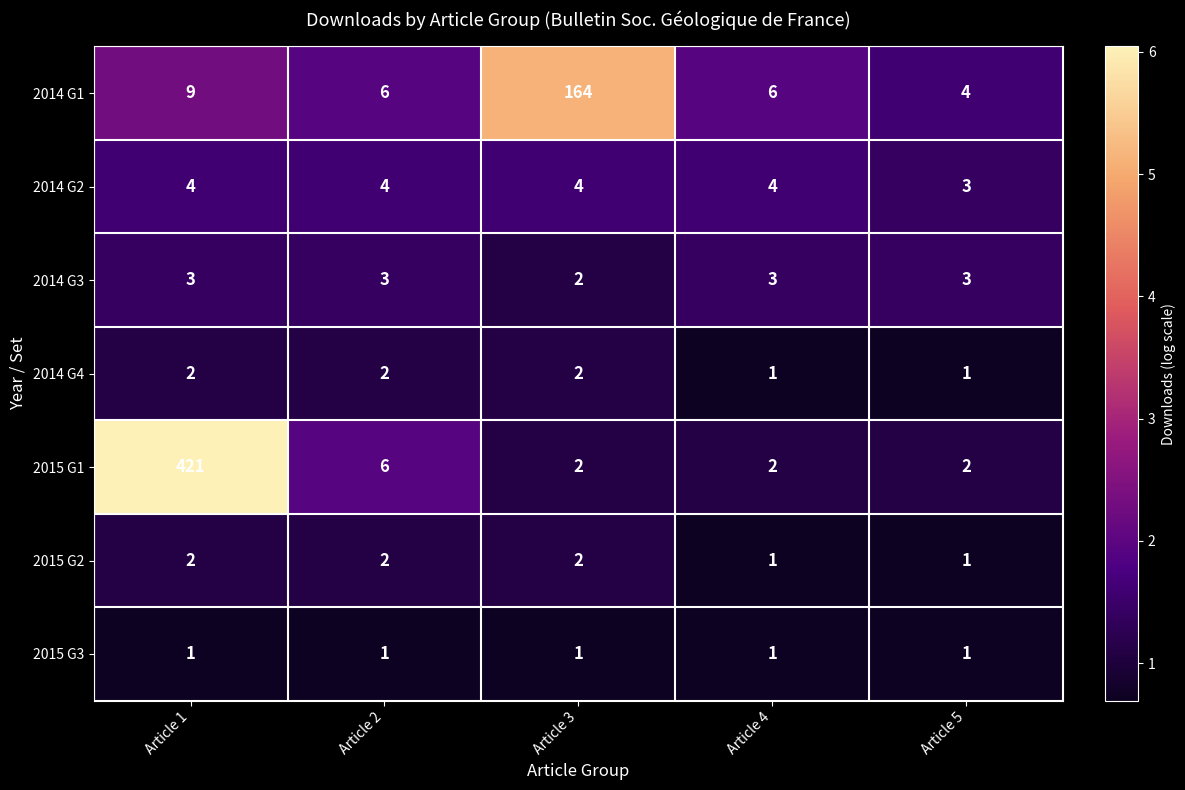

What is the total value across all series at Article 3?

177